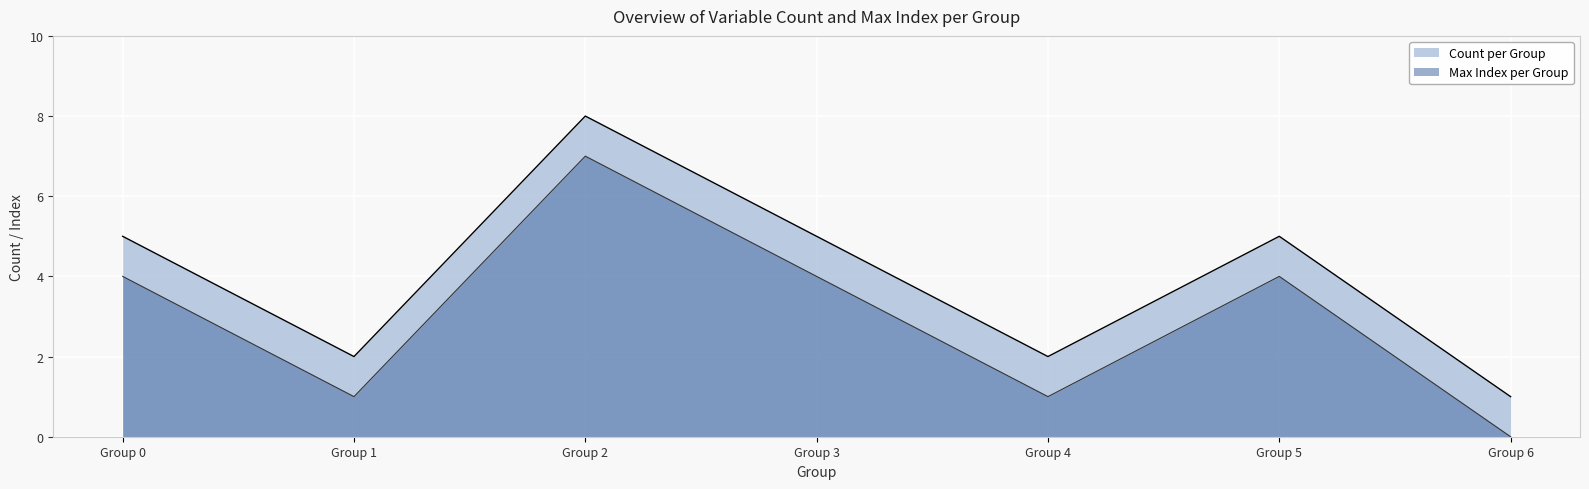

Is it true that Count per Group equals 2 at 0?

False